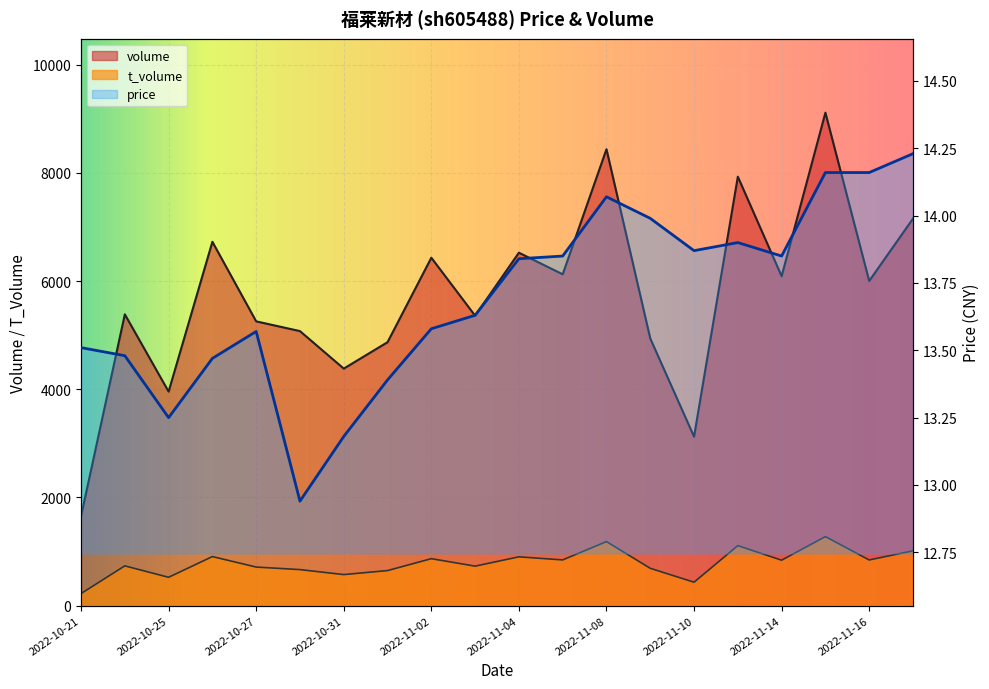

Reading left to right, extract all data points from this chart.

volume: 1653.0	5385.0	3957.0	6726.0	5255.0	5075.0	4382.0	4870.0	6431.0	5360.0	6524.0	6125.0	8437.0	4939.0	3124.0	7929.0	6090.0	9112.0	6002.0	7153.0
t_volume: 224.0	736.0	525.0	908.0	714.0	667.0	575.0	649.0	869.0	731.0	903.0	846.0	1185.0	691.0	434.0	1110.0	841.0	1277.0	845.0	1014.0
price: 13.5	13.5	13.2	13.5	13.6	12.9	13.2	13.4	13.6	13.6	13.8	13.8	14.1	14.0	13.9	13.9	13.8	14.2	14.2	14.2